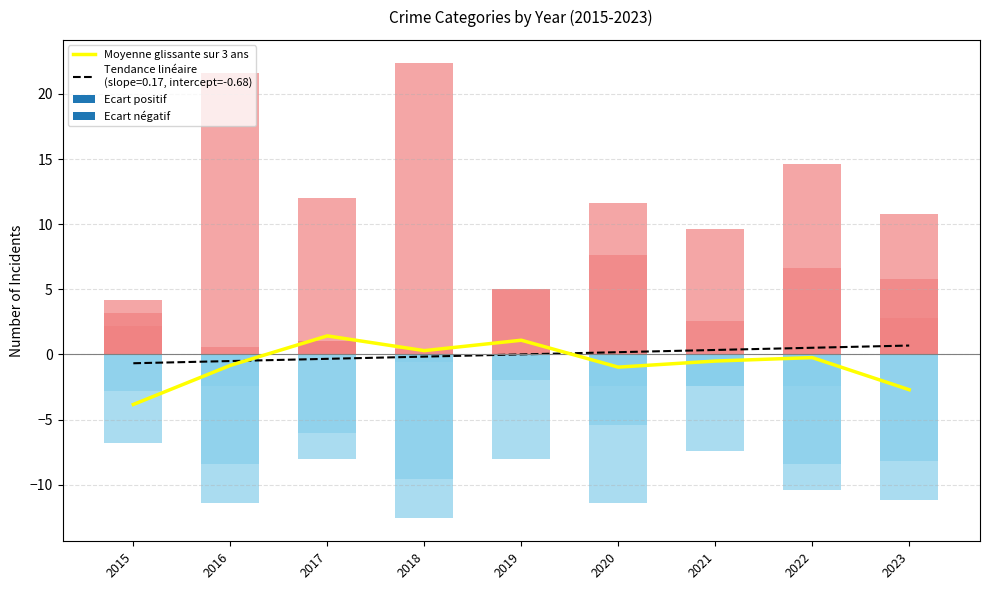

List the labels in order of value, smallest first.

2015, 2023, 2020, 2016, 2021, 2022, 2018, 2019, 2017